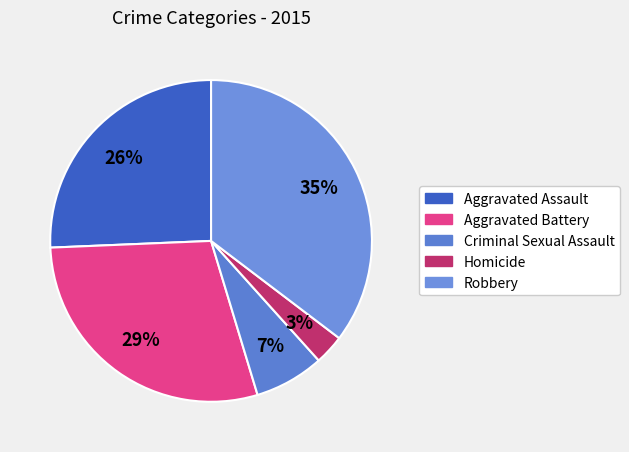

Is there any slice that represents more than half of the pie?

No